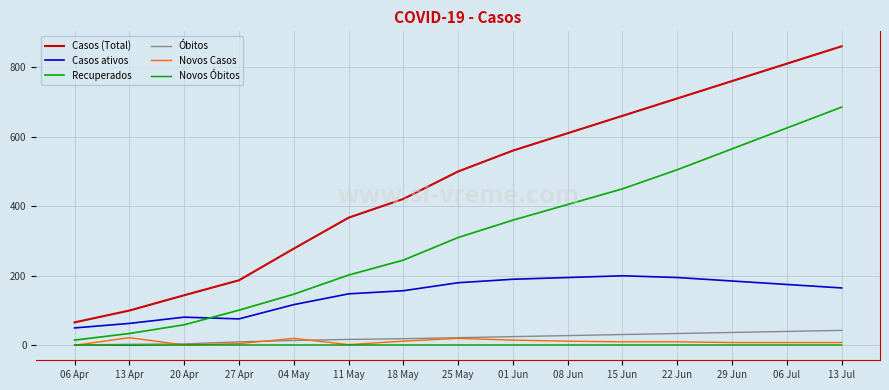

How many lines are shown in the chart?

6